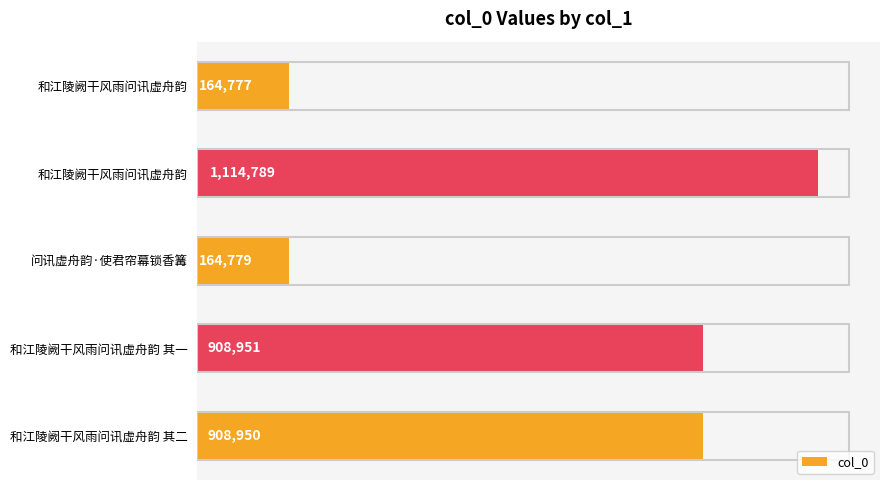

How many values exceed 908950?

2